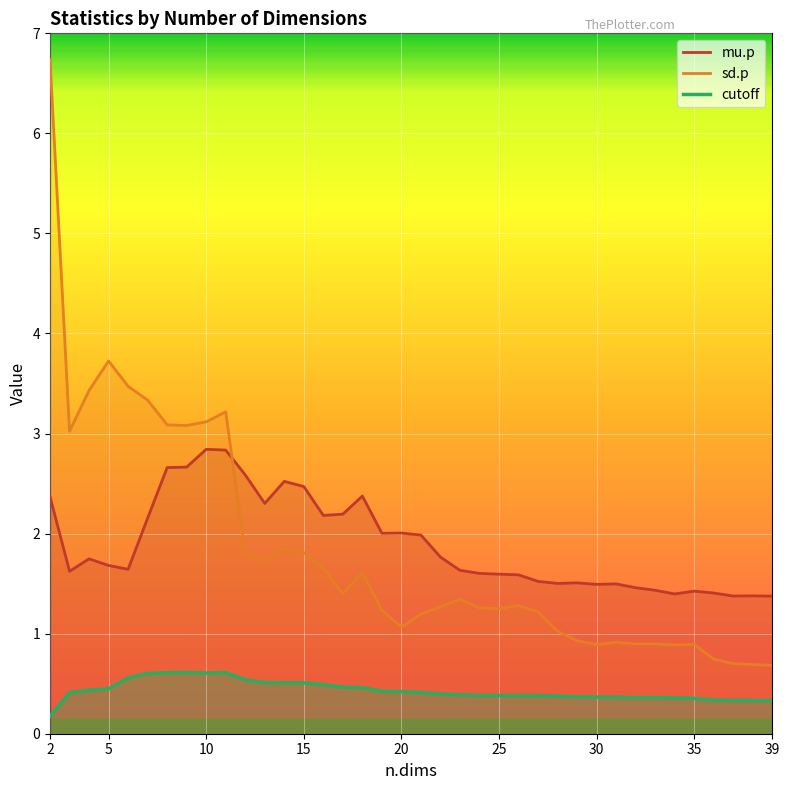

Does the chart display data point markers on the line(s)?

No